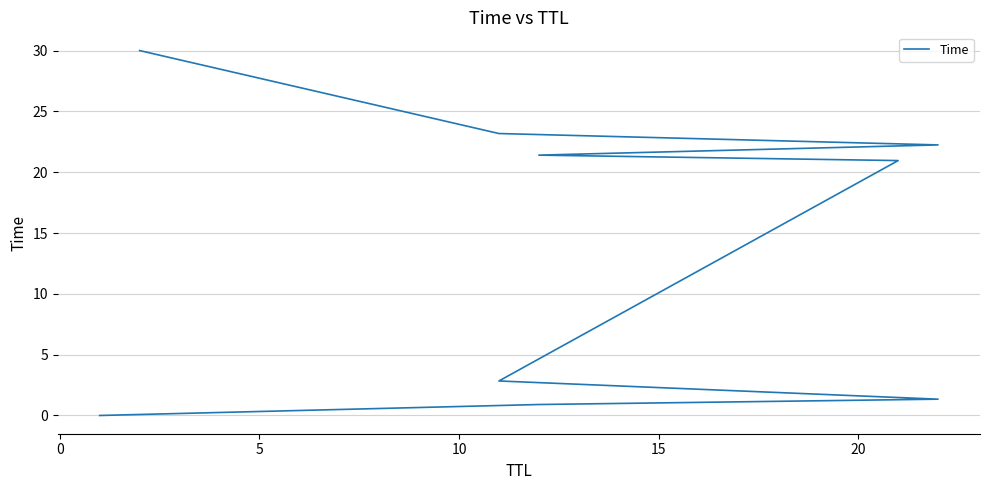

Reading left to right, what are all the values shown in this chart?

0.0	0.9	1.3	2.8	21.0	21.4	22.2	23.2	30.0